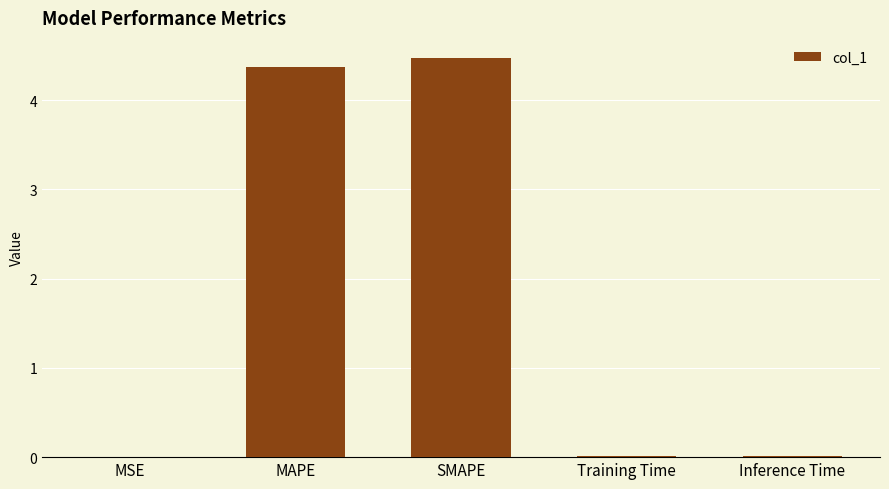

How many series are shown in this chart?

1